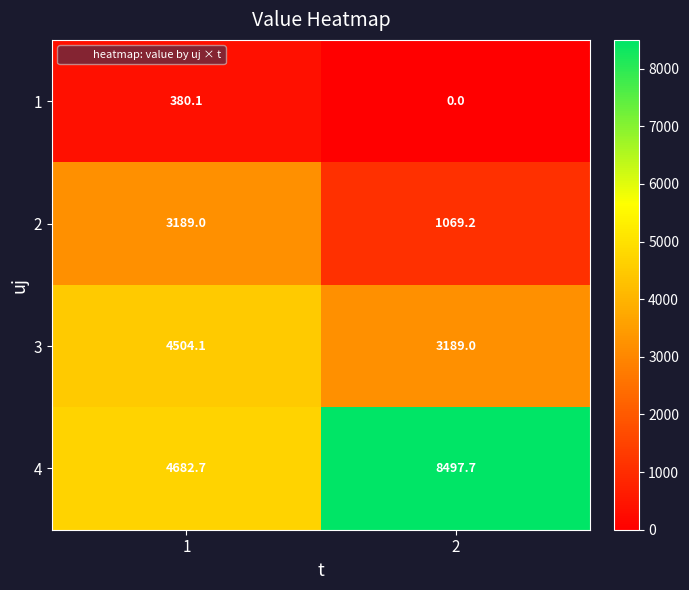

What is the spread (max minus min) of values at 2?

8497.7